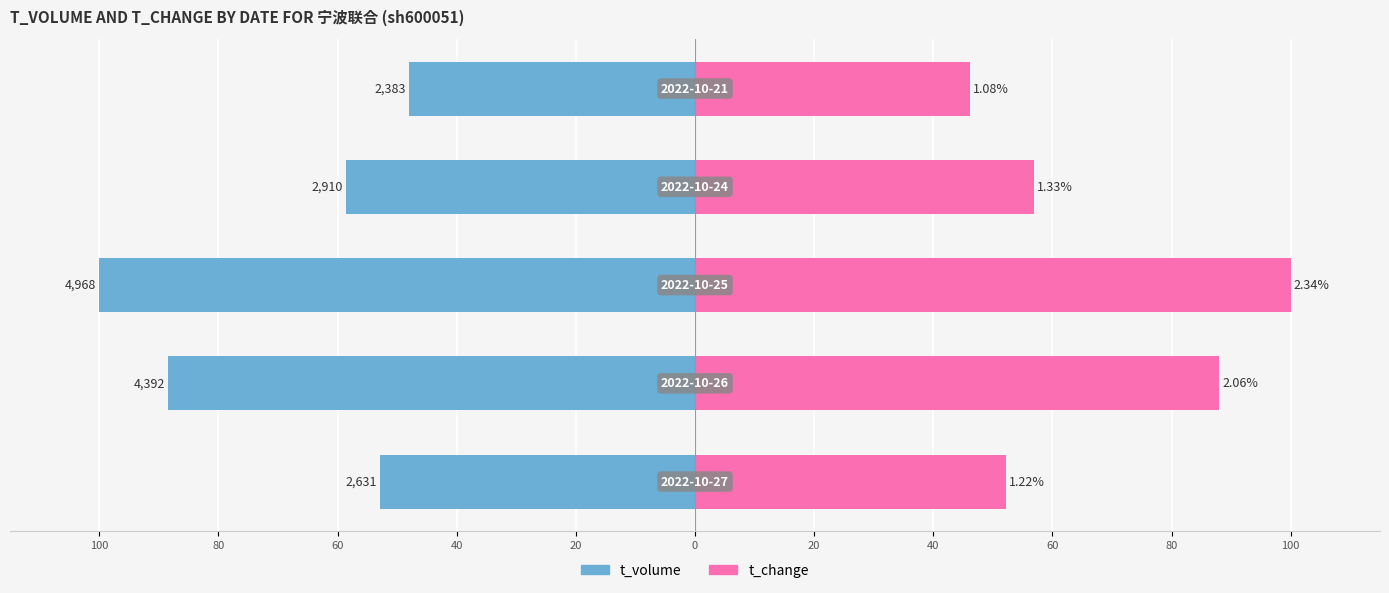

Reading left to right, list all the values displayed in this chart.

t_volume: 100=-53.0	80=-88.4	60=-100.0	40=-58.6	20=-48.0
t_change: 100=52.1	80=88.0	60=100.0	40=56.8	20=46.2